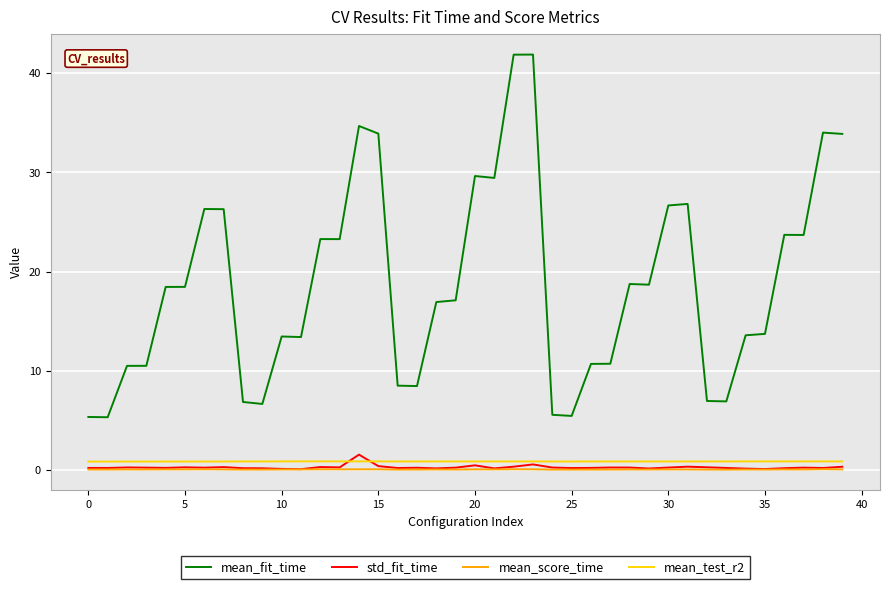

Which series has the largest range (max minus min)?

mean_fit_time